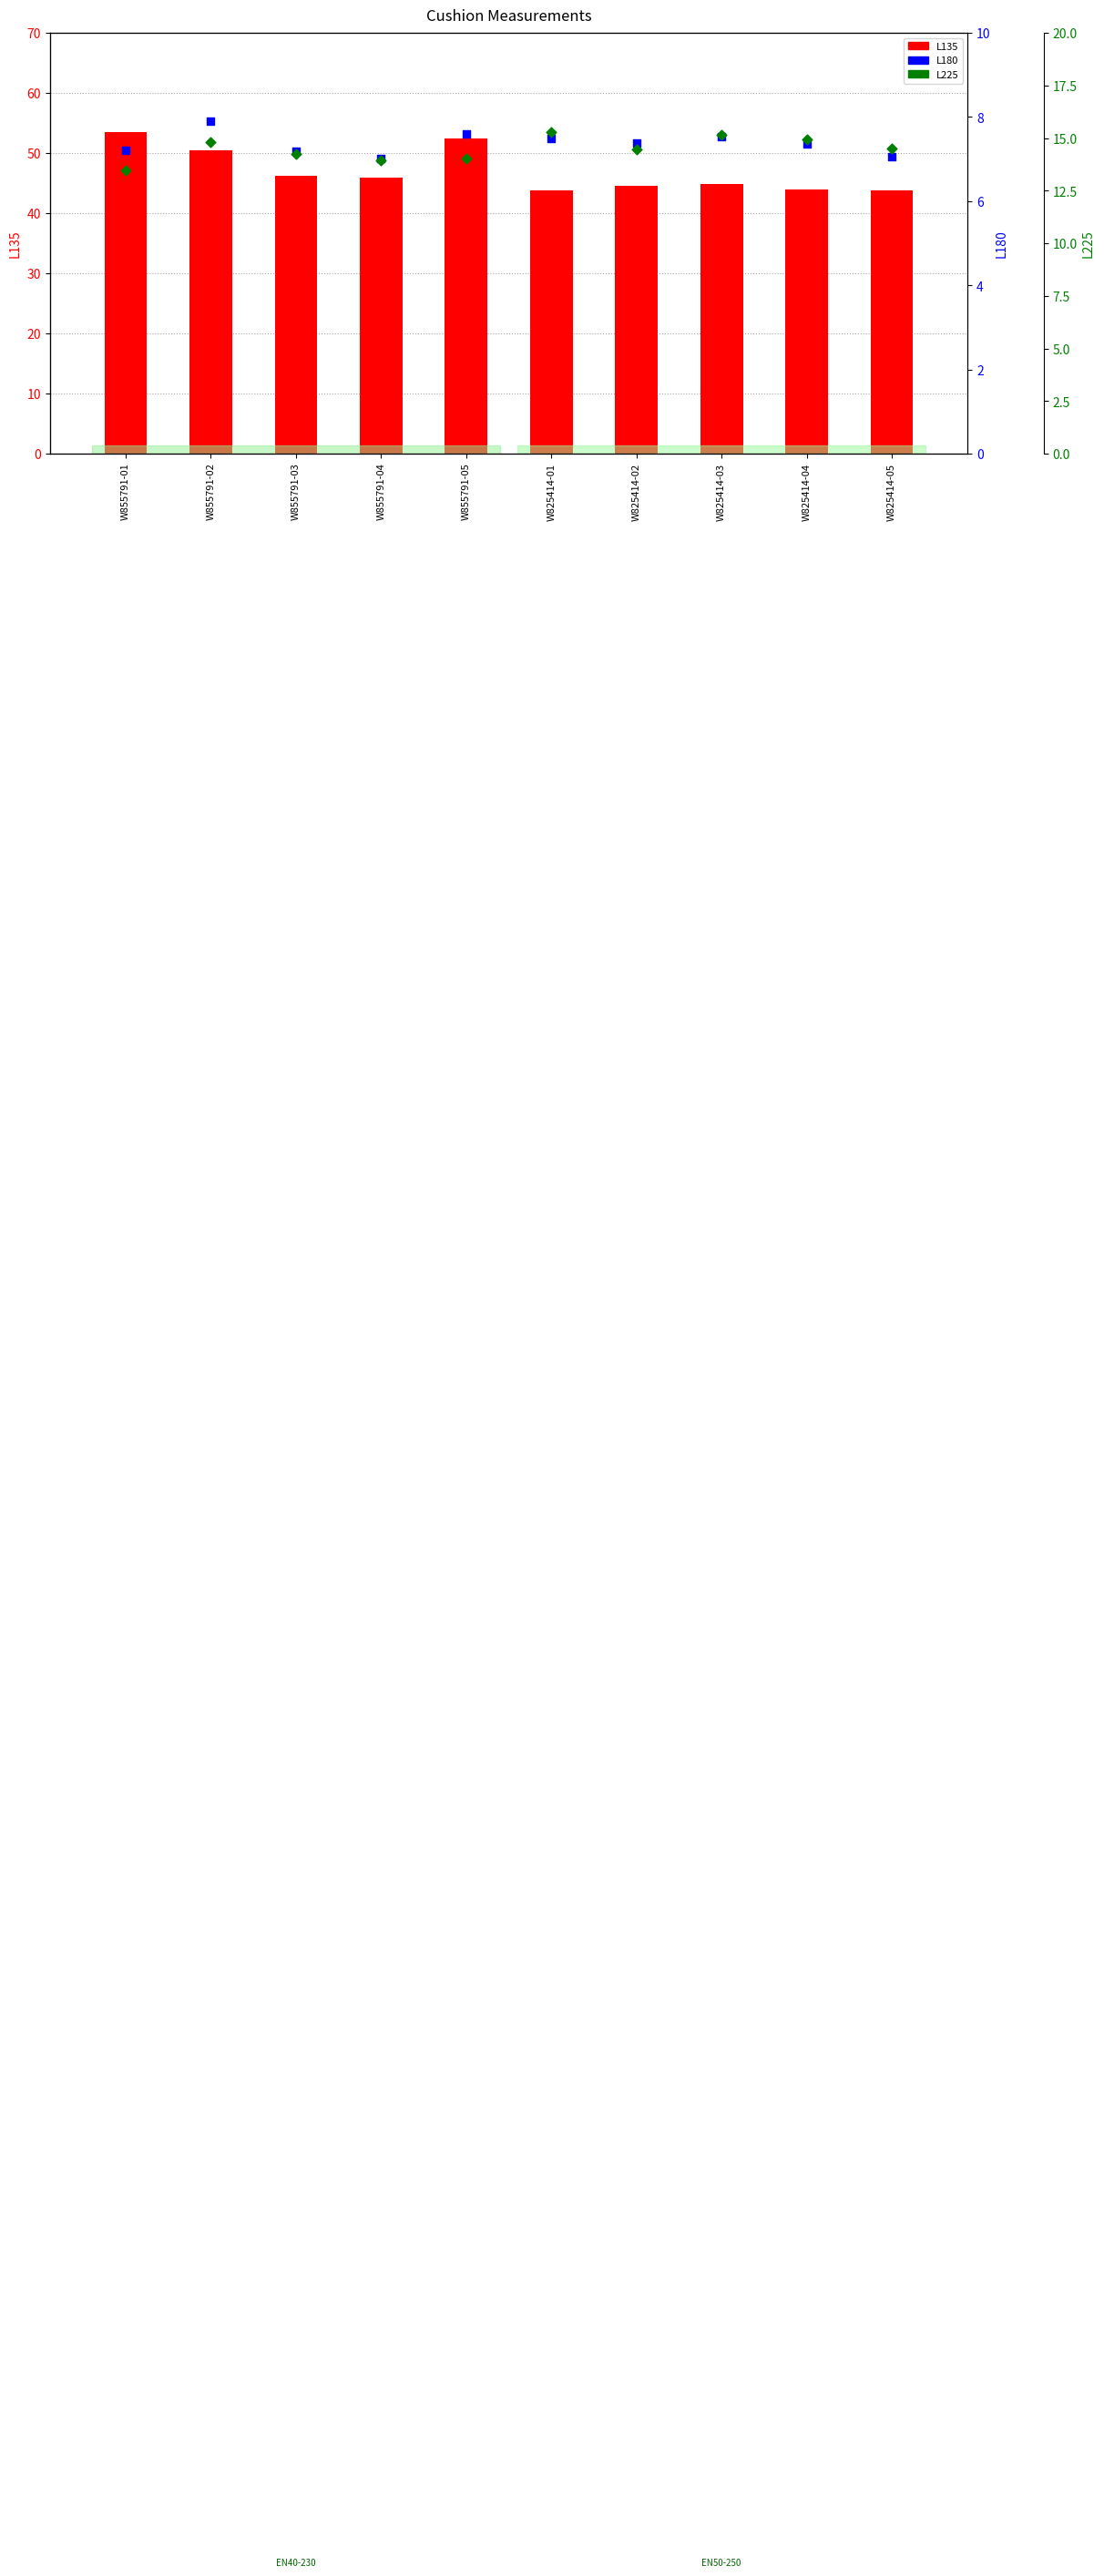

Which series has the largest total across all categories?

L135 (primary)